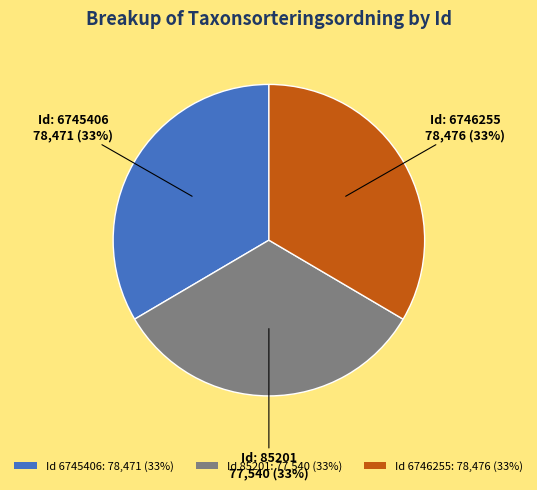

True or false: Id 6746255: 78,476 (33%) accounts for 33% of the total.

True